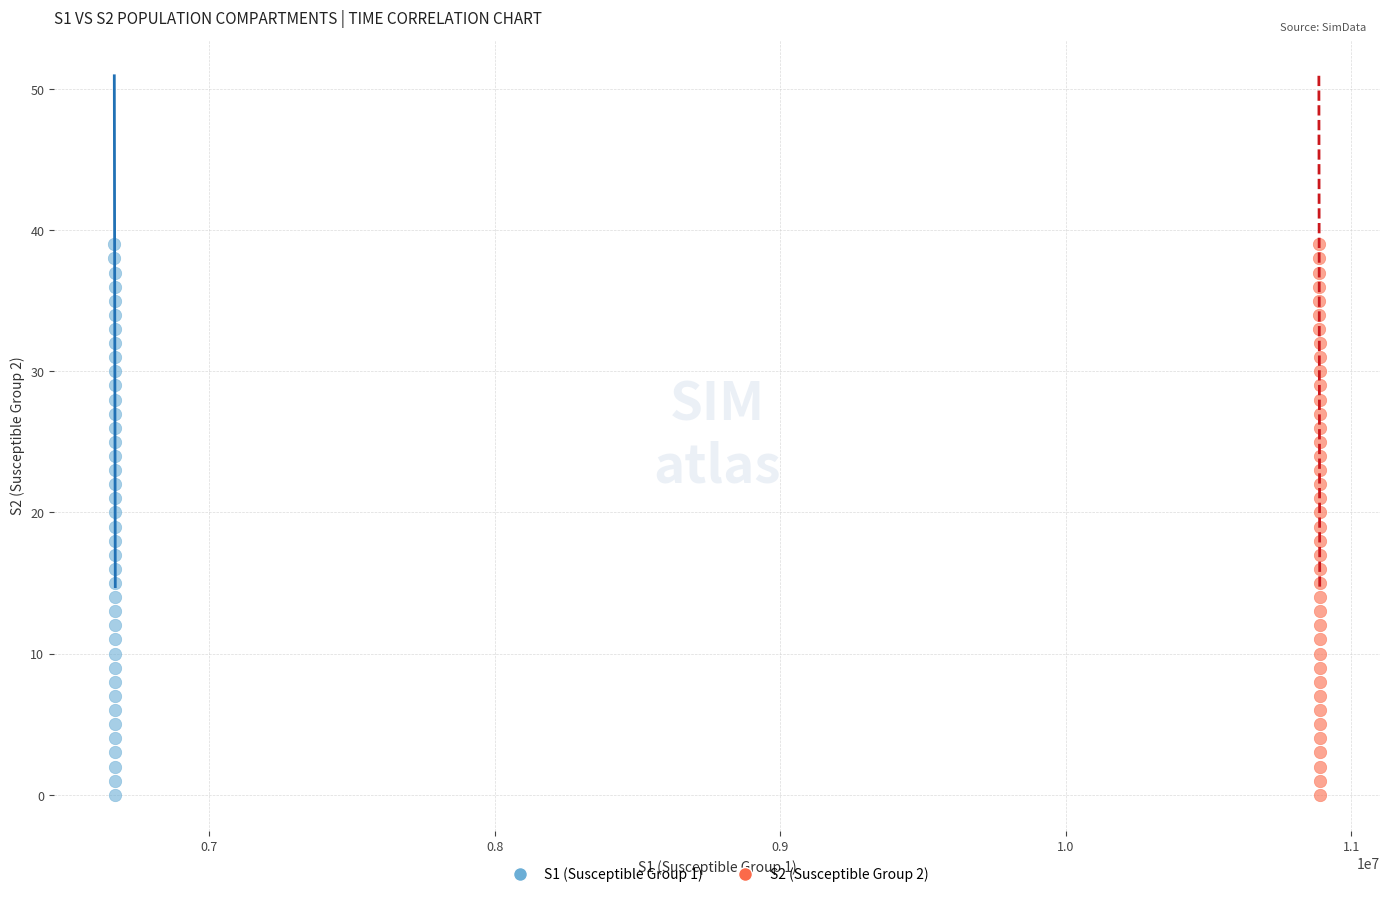

What are all the series names shown in the legend?

S1 (Susceptible Group 1), S2 (Susceptible Group 2)